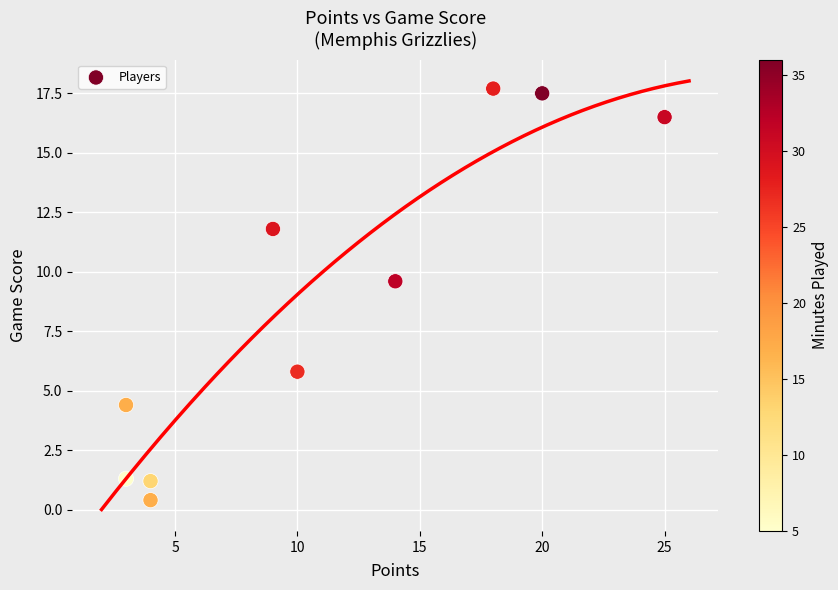

What Y value in the scatter plot is closest to 9?

9.6